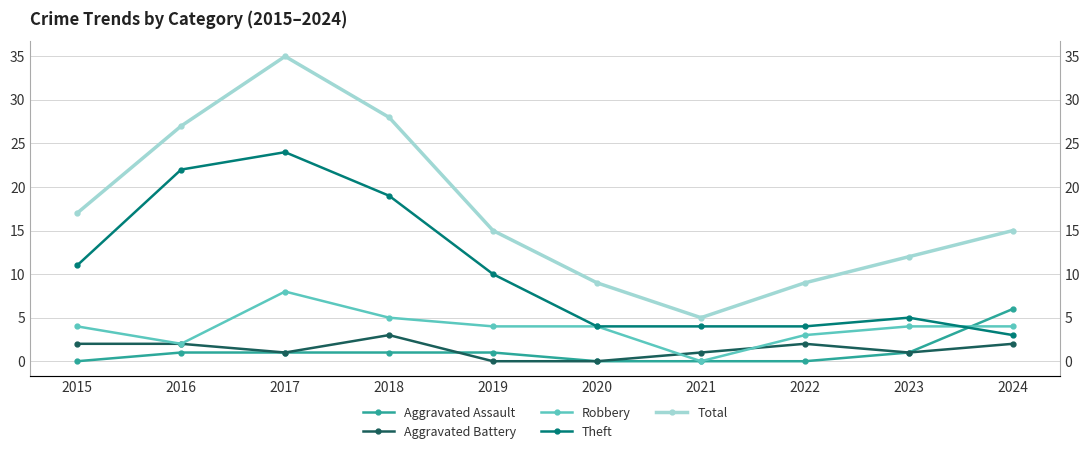

What is the difference between the maximum and second lowest values in the Total series?

26